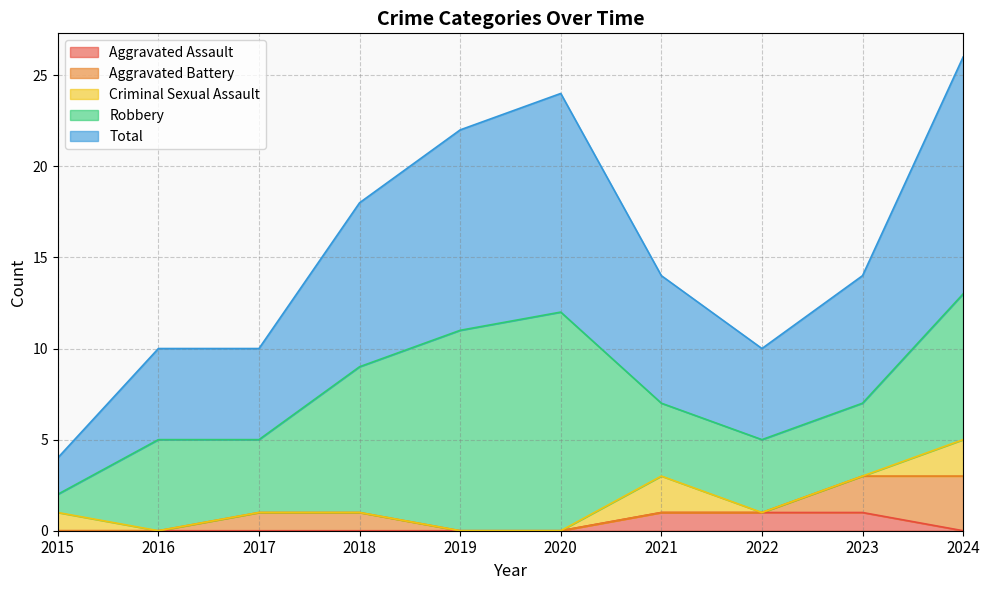

What is the sum of the Robbery values at 2021 and 2016?

9